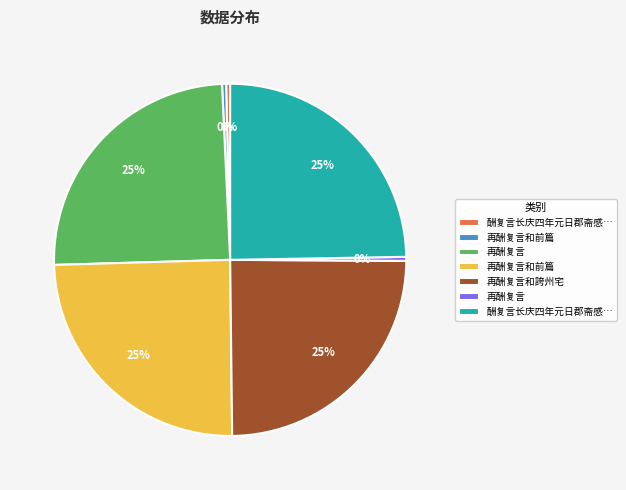

Does any single category account for the majority?

No